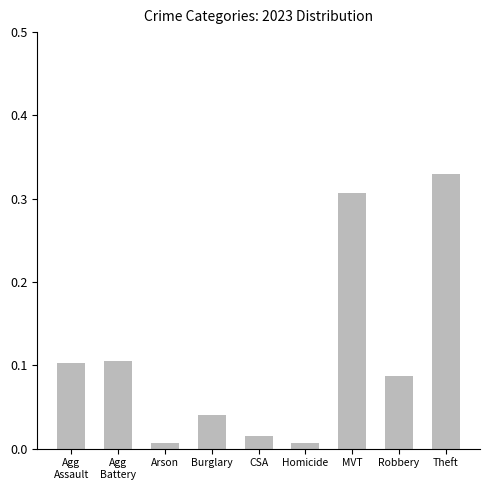

Which category has the highest value across all series?

Theft